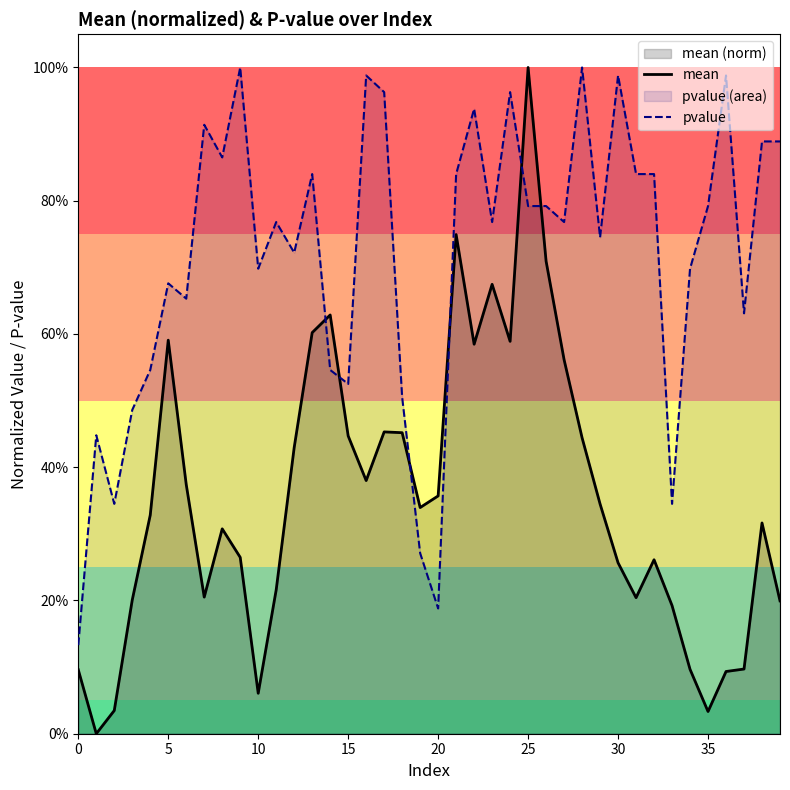

Rank the series at 19 from highest to lowest value.

mean, pvalue